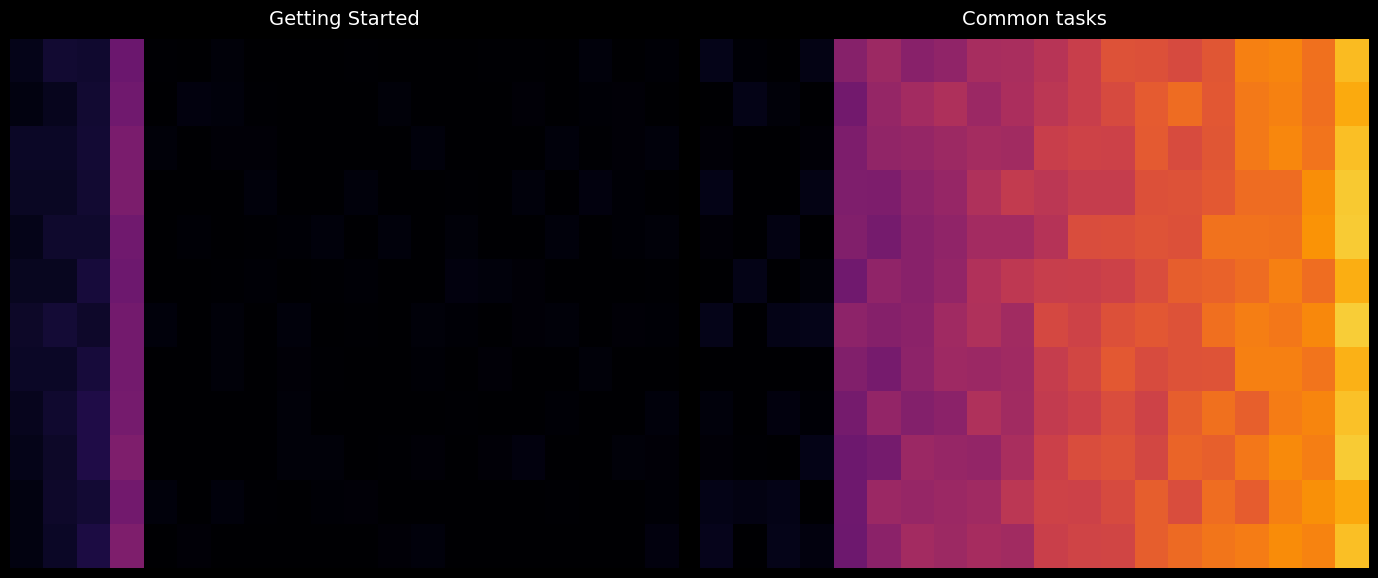

Between 5 and 7, which is larger?

5